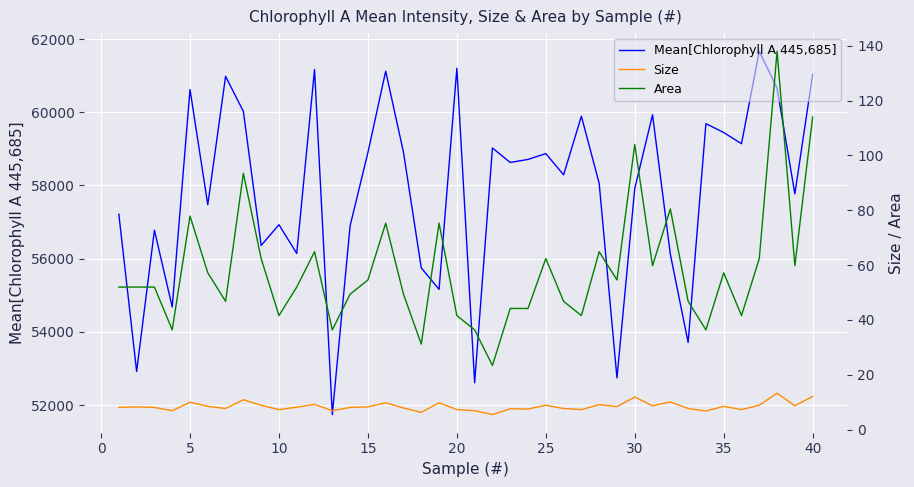

Reading left to right, extract all data points from this chart.

Mean[Chlorophyll A 445,685]: 57214.0	52917.0	56778.0	54680.0	60621.0	57473.0	60982.0	60023.0	56361.0	56927.0	56142.0	61167.0	51739.0	56899.0	58898.0	61123.0	58905.0	55747.0	55161.0	61204.0	52609.0	59024.0	58628.0	58712.0	58870.0	58290.0	59892.0	58058.0	52740.0	57917.0	59933.0	56121.0	53710.0	59689.0	59447.0	59141.0	61667.0	60657.0	57770.0	61037.0
Size: 8.1	8.3	8.1	6.9	10.0	8.5	7.7	10.9	8.9	7.3	8.2	9.2	6.9	8.1	8.3	9.8	7.9	6.3	9.8	7.3	6.9	5.5	7.6	7.5	8.9	7.7	7.3	9.1	8.4	11.9	8.7	10.1	7.7	6.8	8.5	7.3	8.9	13.3	8.7	12.1
Area: 52.0	52.0	52.0	36.4	77.9	57.2	46.8	93.5	62.4	41.6	52.0	64.9	36.4	49.4	54.6	75.3	49.4	31.2	75.3	41.6	36.4	23.4	44.2	44.2	62.4	46.8	41.6	64.9	54.6	104.0	59.8	80.5	46.8	36.4	57.2	41.6	62.4	138.0	59.8	114.0